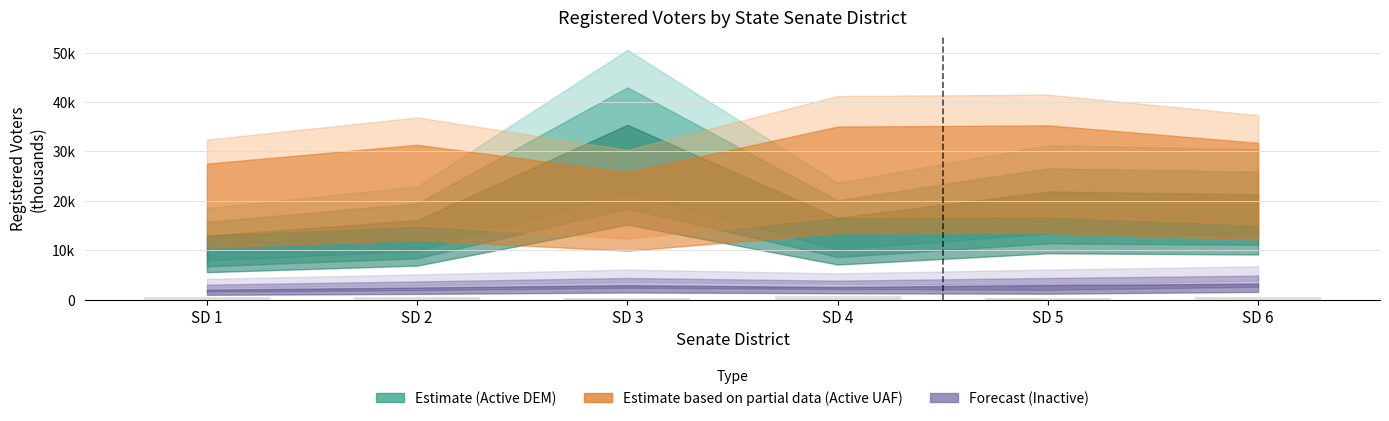

Are the bars grouped side by side (vs. stacked)?

No